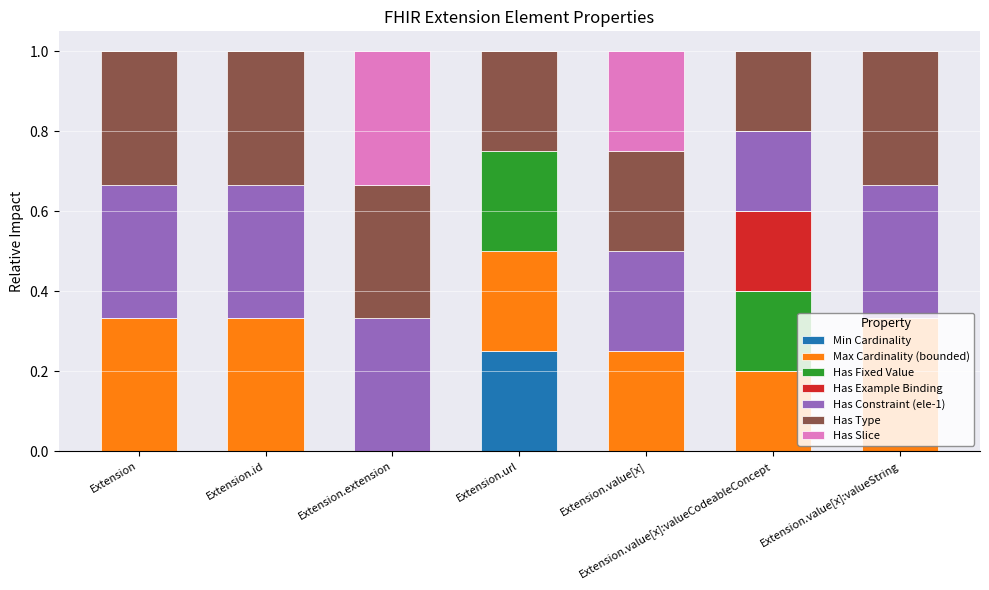

The Min Cardinality series shows -0.2 at Extension.value[x]:valueCodeableConcept. True or false?

False